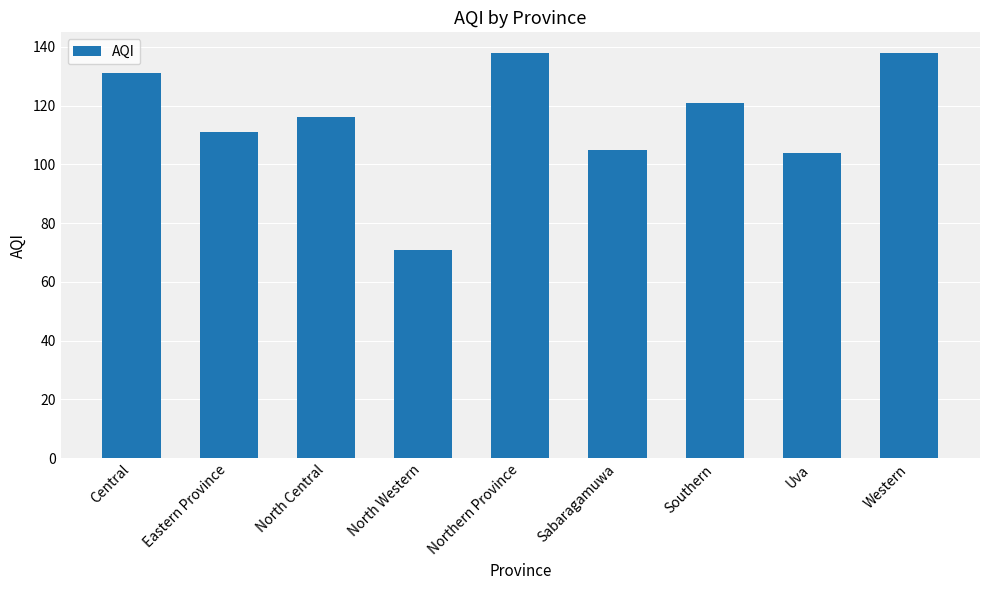

What value does the data have at North Central, to the nearest 10?

120